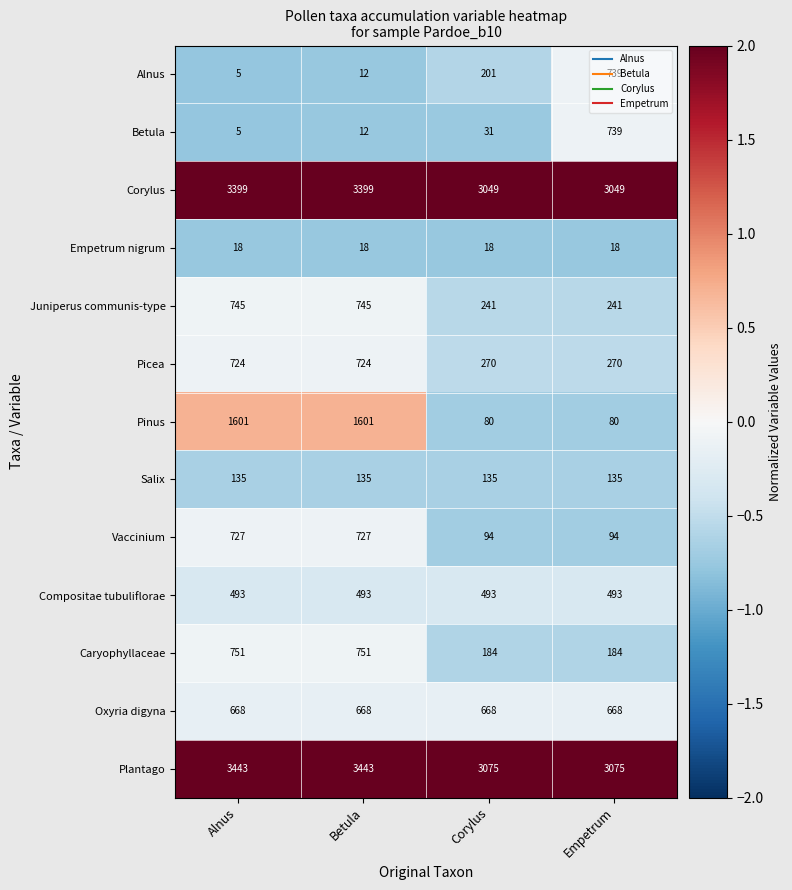

At which category does the chart reach its minimum across all series?

Alnus